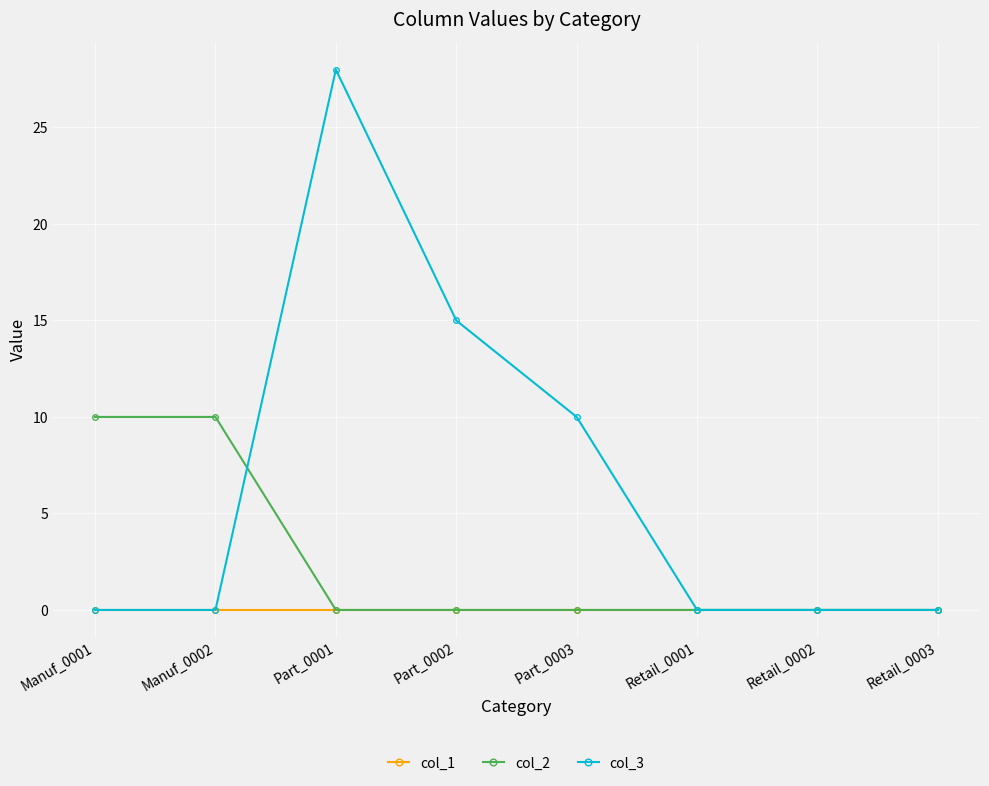

Reading right to left, extract all data points from this chart.

col_1: Retail_0003=0	Retail_0002=0	Retail_0001=0	Part_0003=0	Part_0002=0	Part_0001=0	Manuf_0002=0	Manuf_0001=0
col_2: Retail_0003=0	Retail_0002=0	Retail_0001=0	Part_0003=0	Part_0002=0	Part_0001=0	Manuf_0002=10	Manuf_0001=10
col_3: Retail_0003=0	Retail_0002=0	Retail_0001=0	Part_0003=10	Part_0002=15	Part_0001=28	Manuf_0002=0	Manuf_0001=0